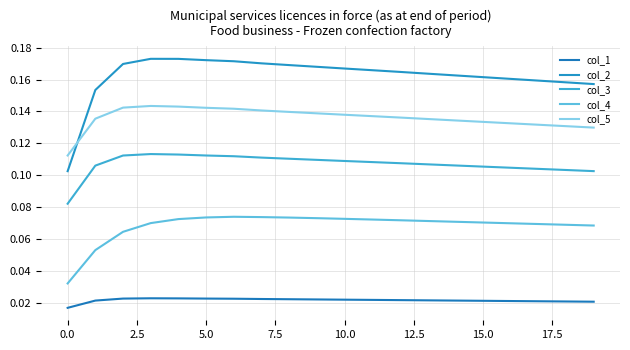

Count the number of categories in the chart.

20